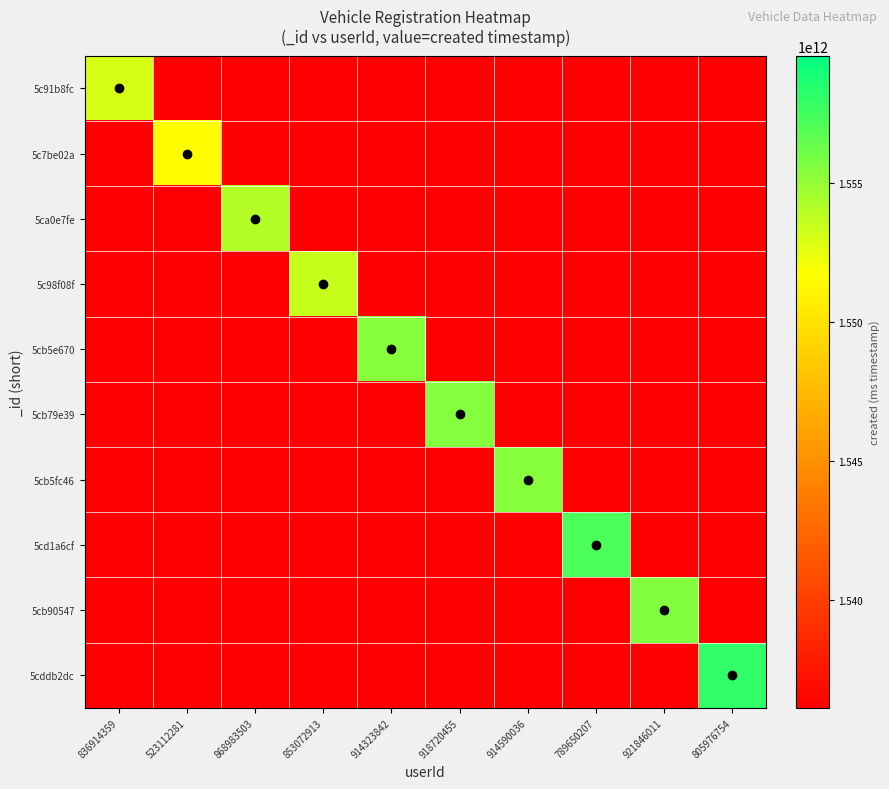

Which series has the largest range (max minus min)?

5cddb2dc